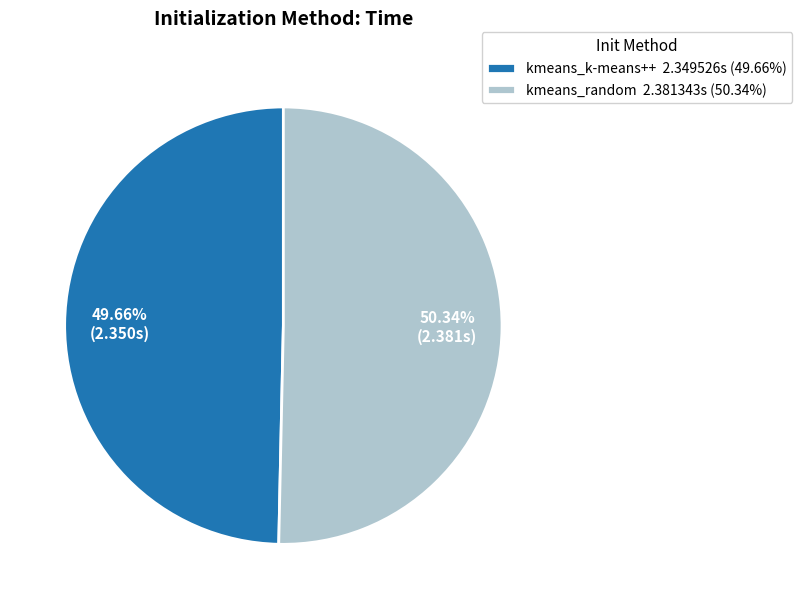

Which category has the biggest portion of the pie?

kmeans_random